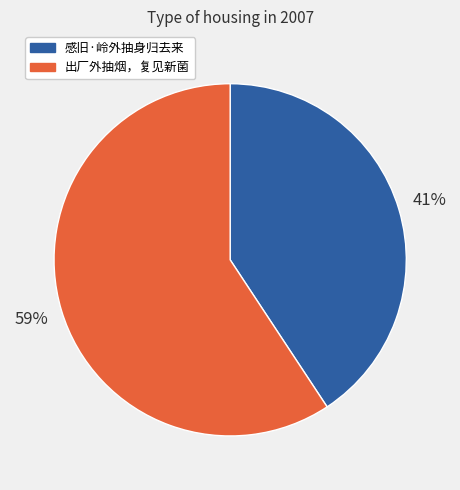

Combined, do 感旧·岭外抽身归去来 and 出厂外抽烟，复见新菌 account for over 50%?

Yes